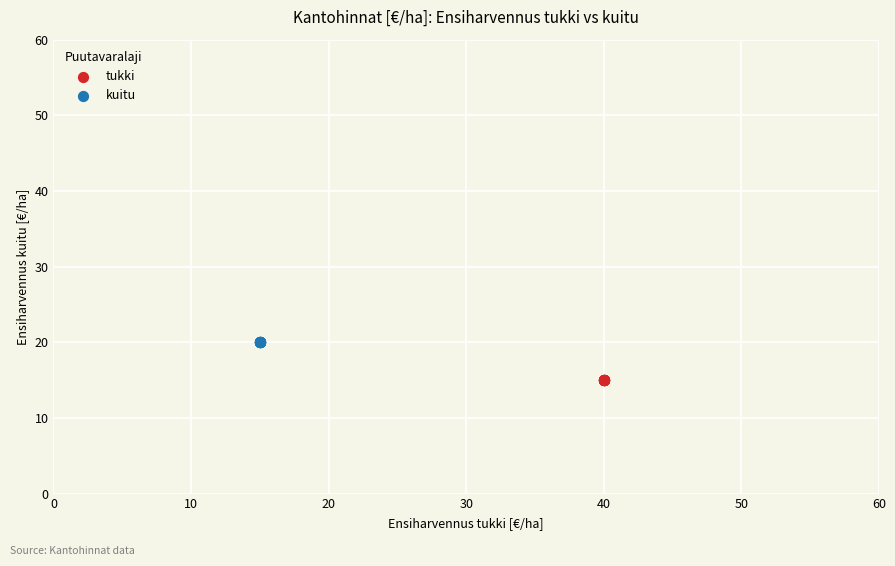

Which series reaches the maximum Y coordinate?

kuitu